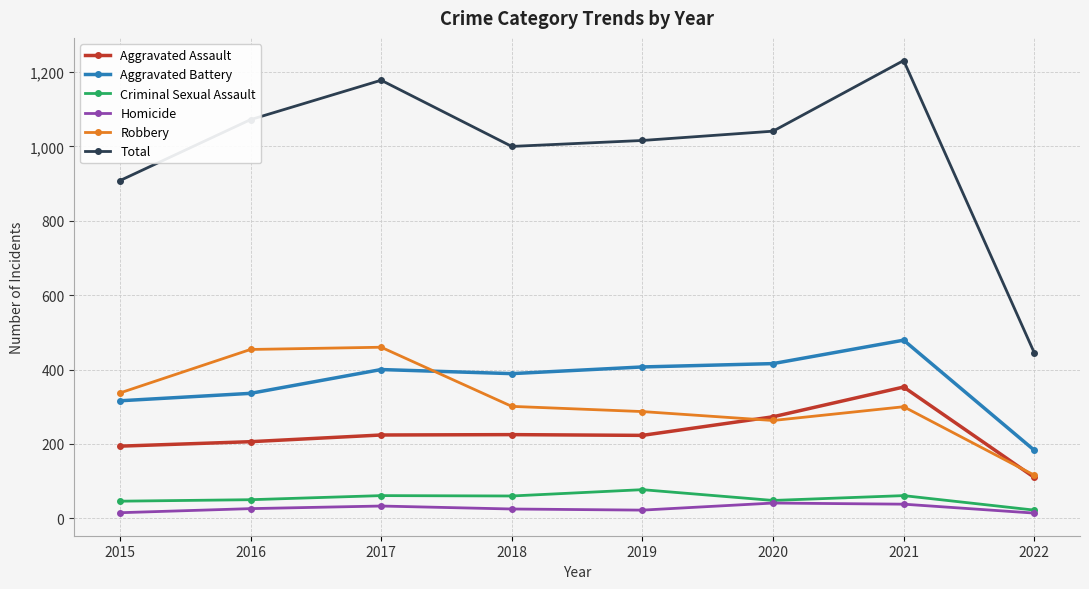

How many data points in Total are less than 1041?

4